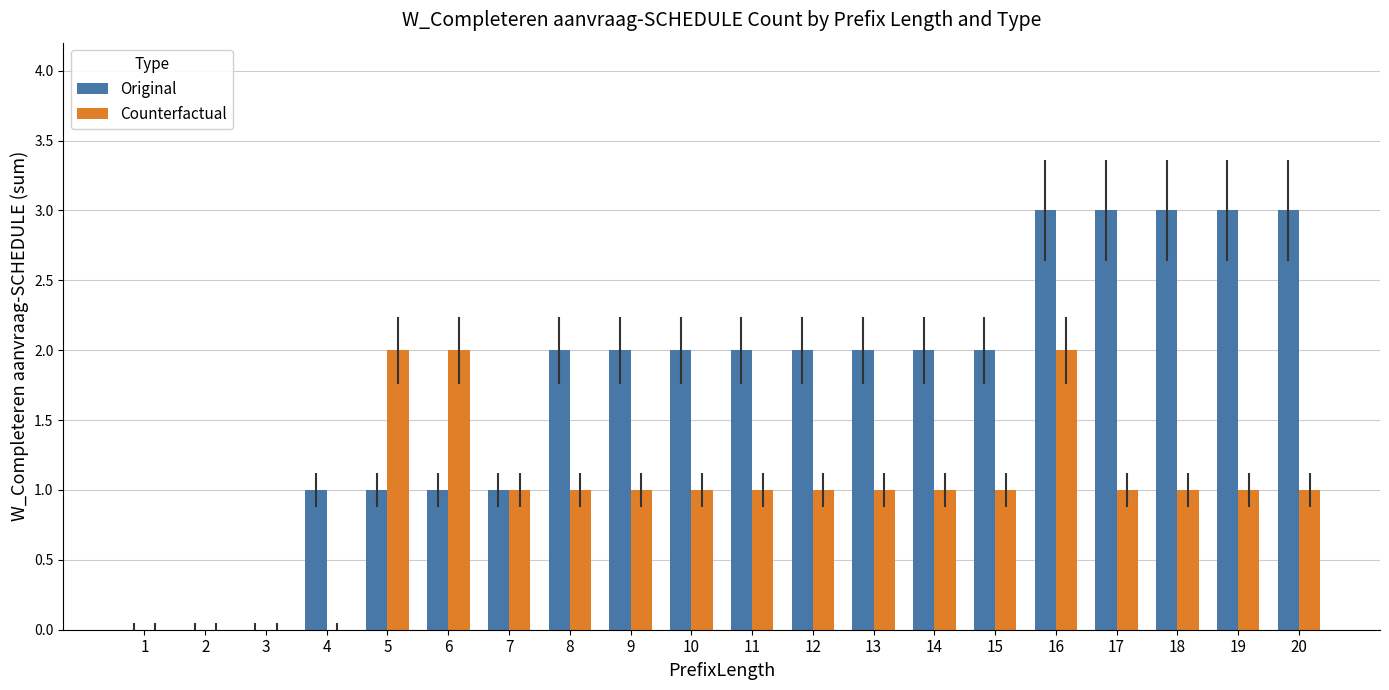

What is the total value across all series at 8?

3